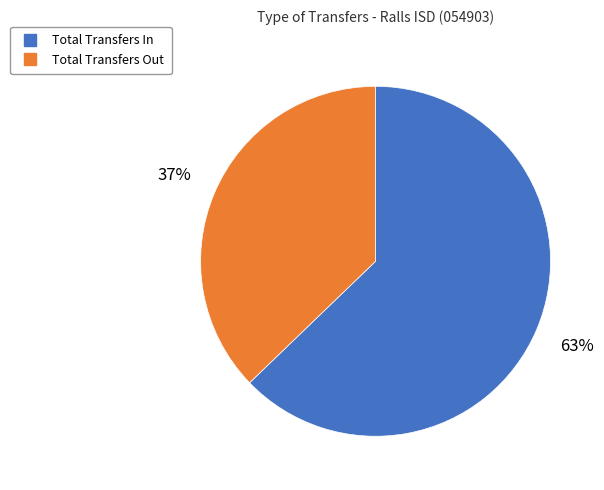

How many slices are in this pie chart?

2